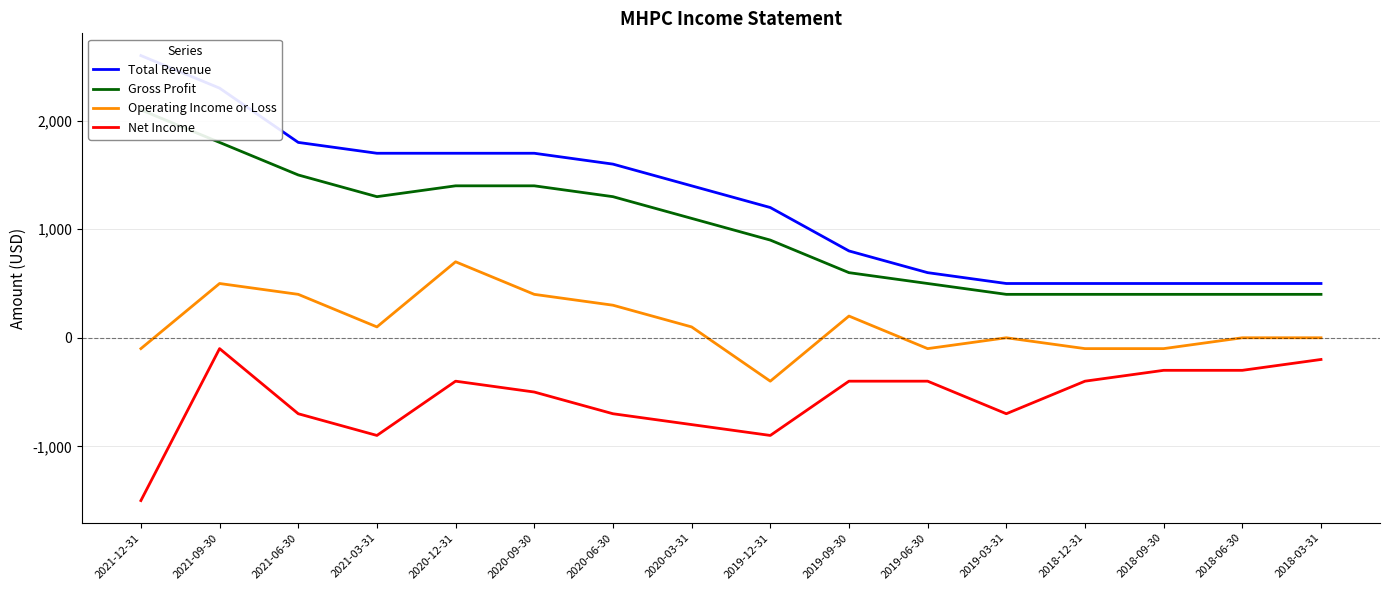

Reading right to left, what are all the values shown in this chart?

Total Revenue: 500	500	500	500	500	600	800	1200	1400	1600	1700	1700	1700	1800	2300	2600
Gross Profit: 400	400	400	400	400	500	600	900	1100	1300	1400	1400	1300	1500	1800	2100
Operating Income or Loss: 0	0	-100	-100	0	-100	200	-400	100	300	400	700	100	400	500	-100
Net Income: -200	-300	-300	-400	-700	-400	-400	-900	-800	-700	-500	-400	-900	-700	-100	-1500